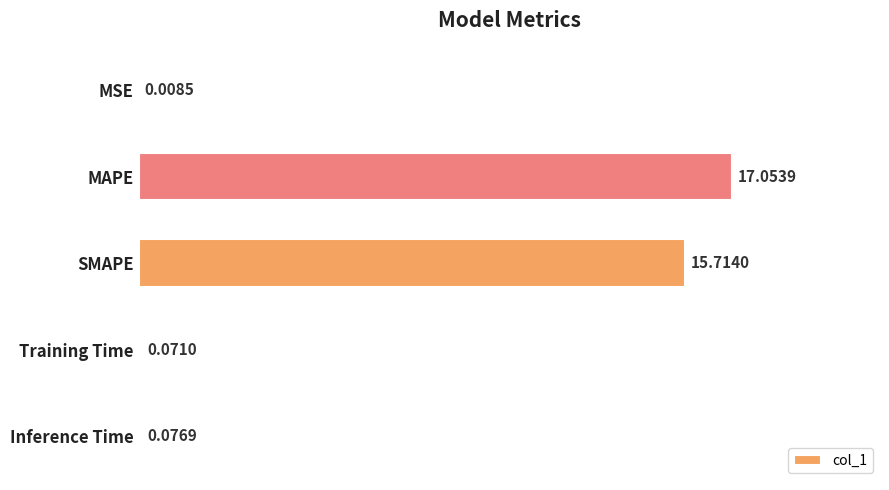

What is the sum of the values at MAPE and SMAPE?

32.8